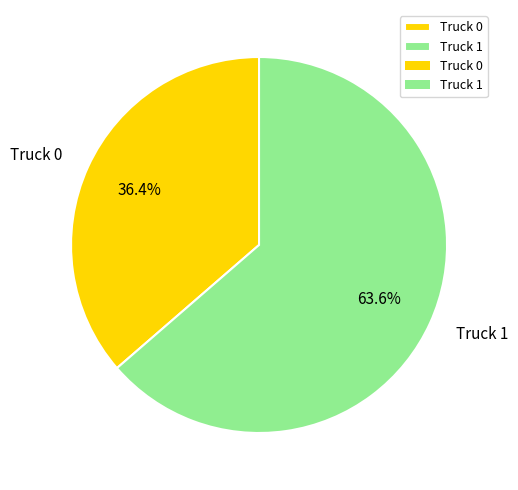

How many slices are in this pie chart?

2